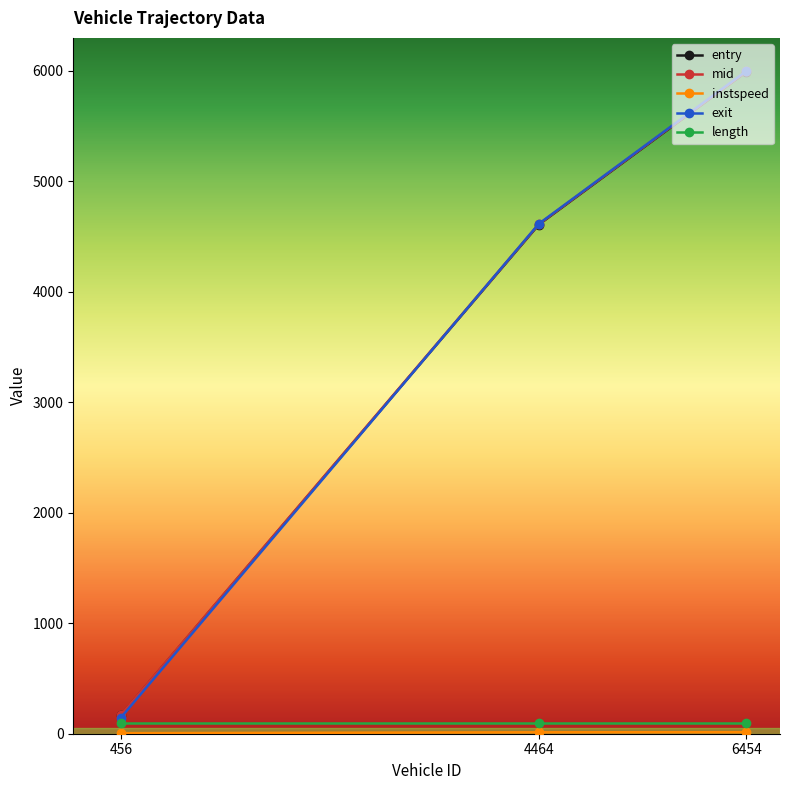

At how many categories does at least one series exceed 5850?

1